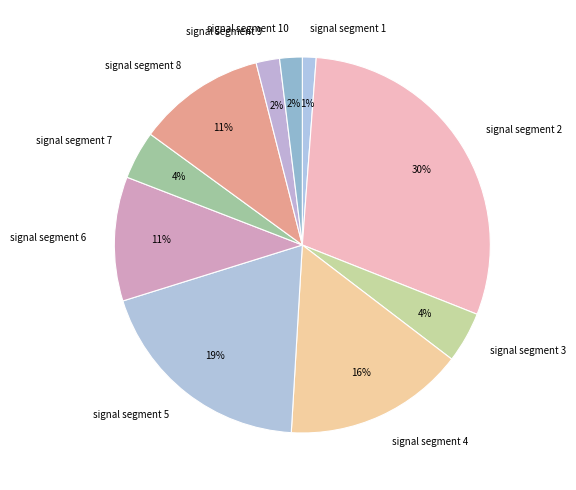

The signal segment 7 slice represents 4% of the pie. True or false?

True